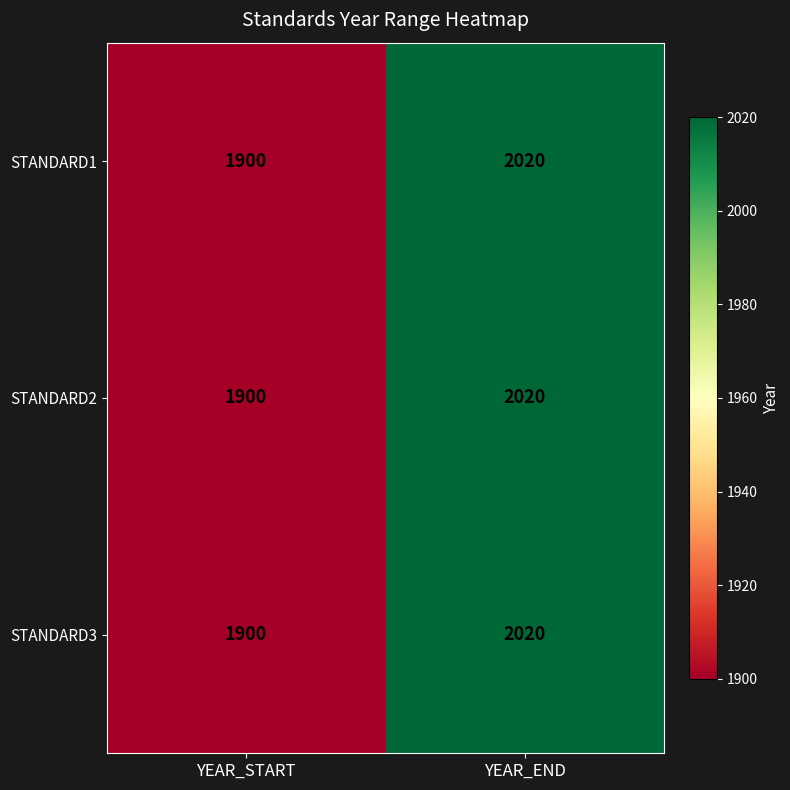

Which category has the highest value in the STANDARD2 series?

YEAR_END